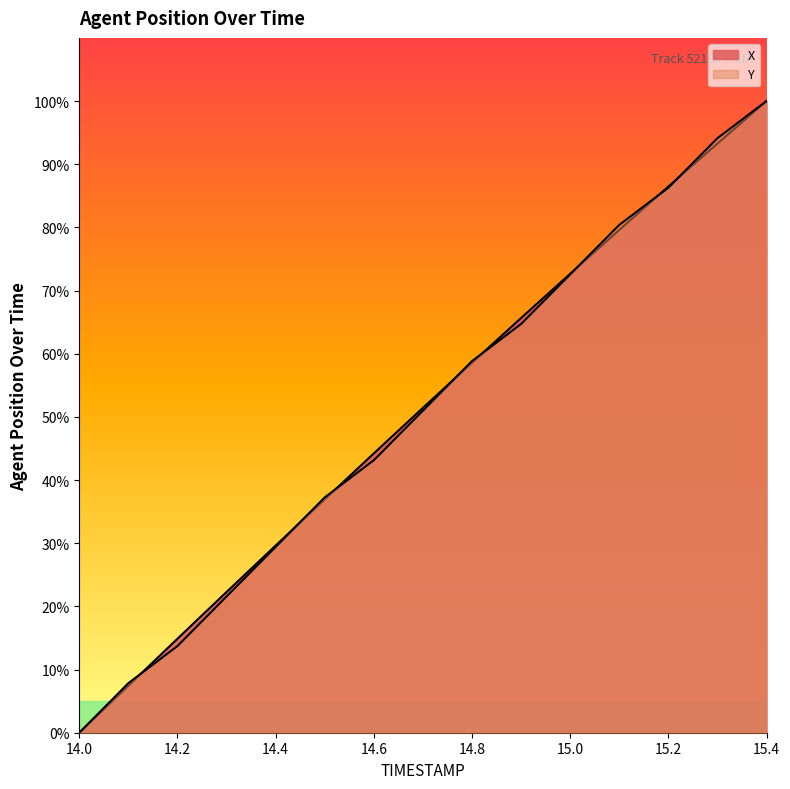

True or false: X has more than 1 points higher than both neighbors.

False